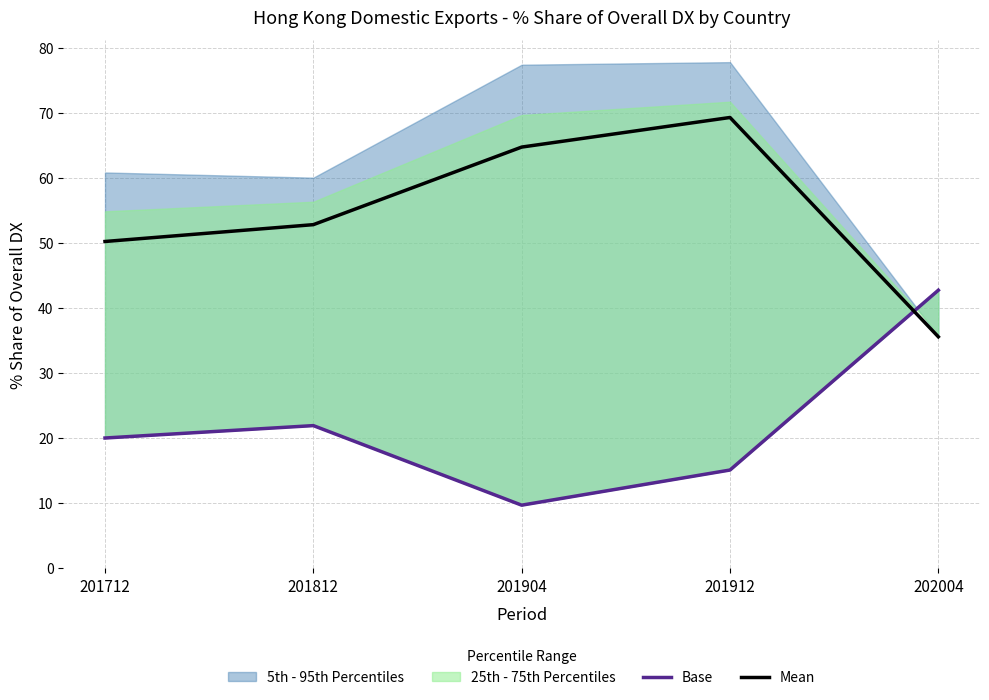

At which category does Base reach its first local valley?

201904